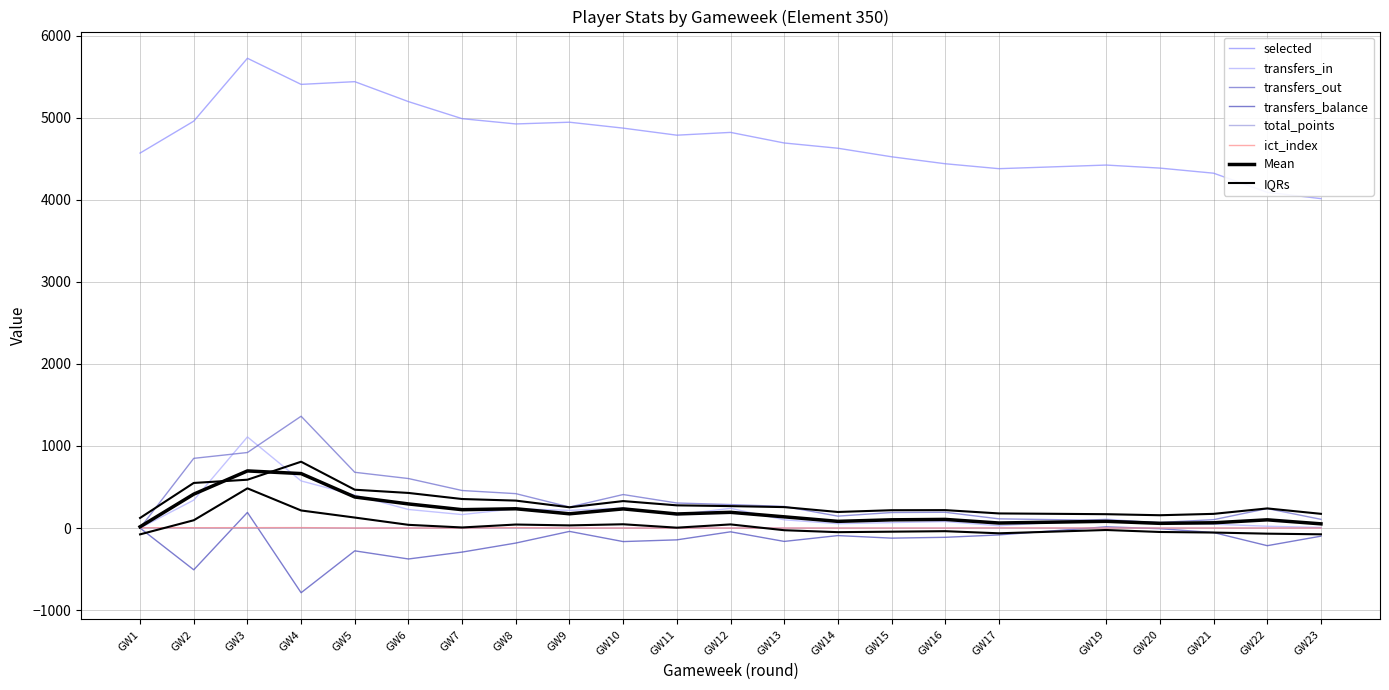

Between which two adjacent categories do transfers_out and ict_index first intersect?

GW1 and GW2